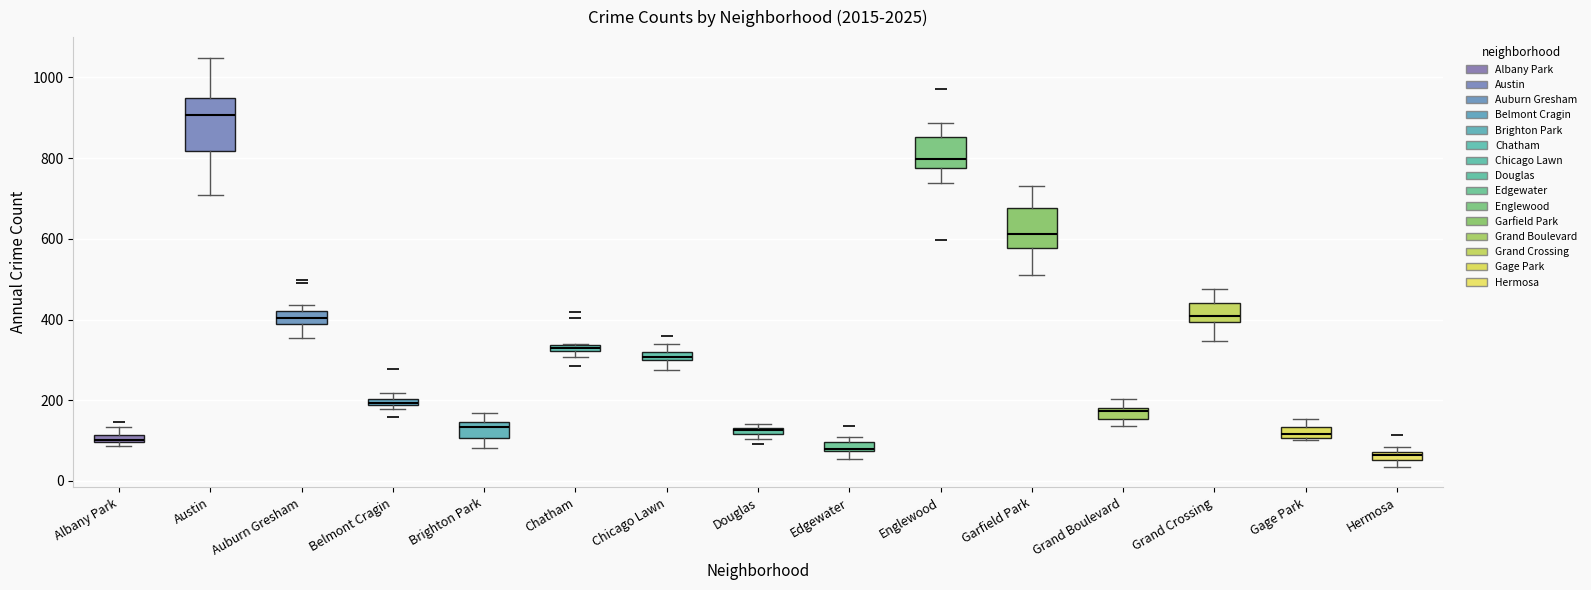

Where is the lower edge of the box for Albany Park on the y-axis? The values are not printed on the chart, so give them approximately, as read against the axis.

100